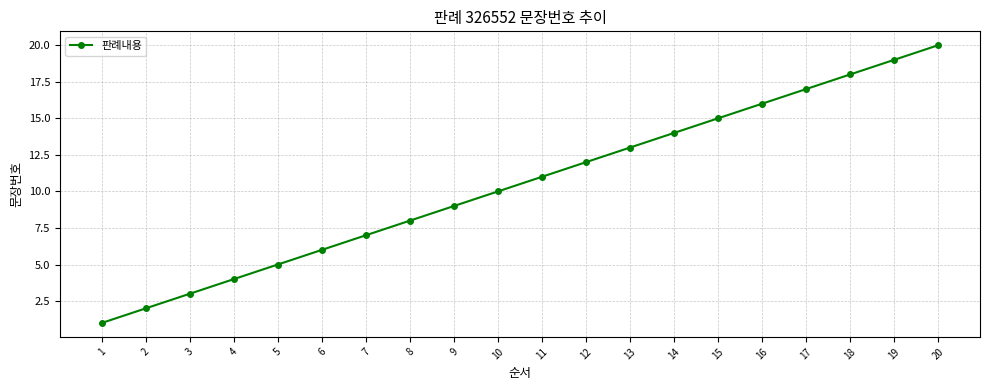

What is the sum of the values at 10 and 13?

23